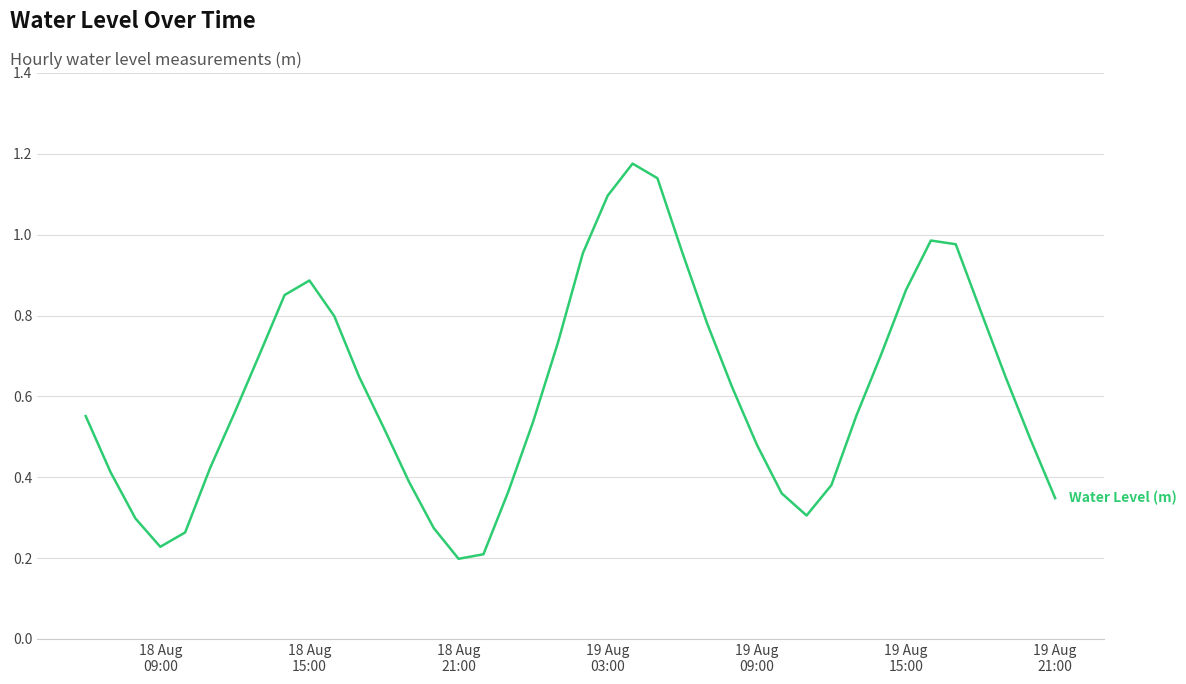

How many lines are shown in the chart?

1